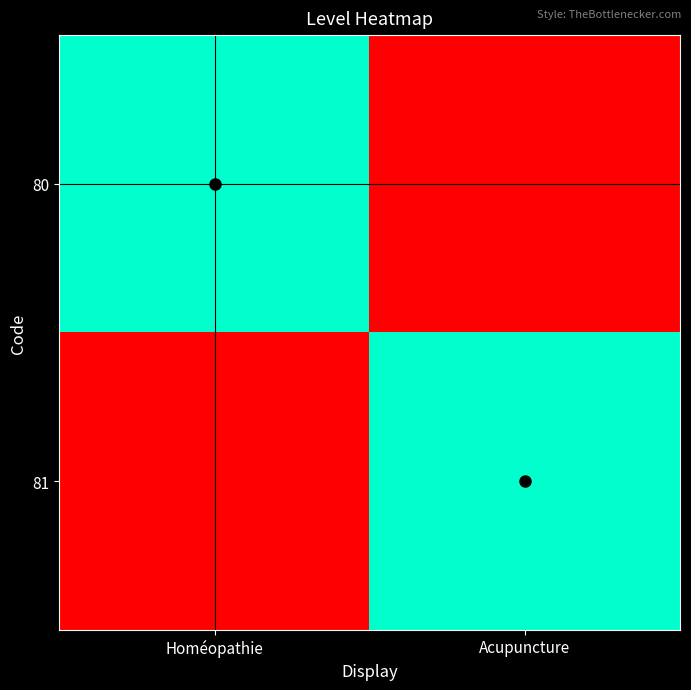

What is the greatest value displayed?

1